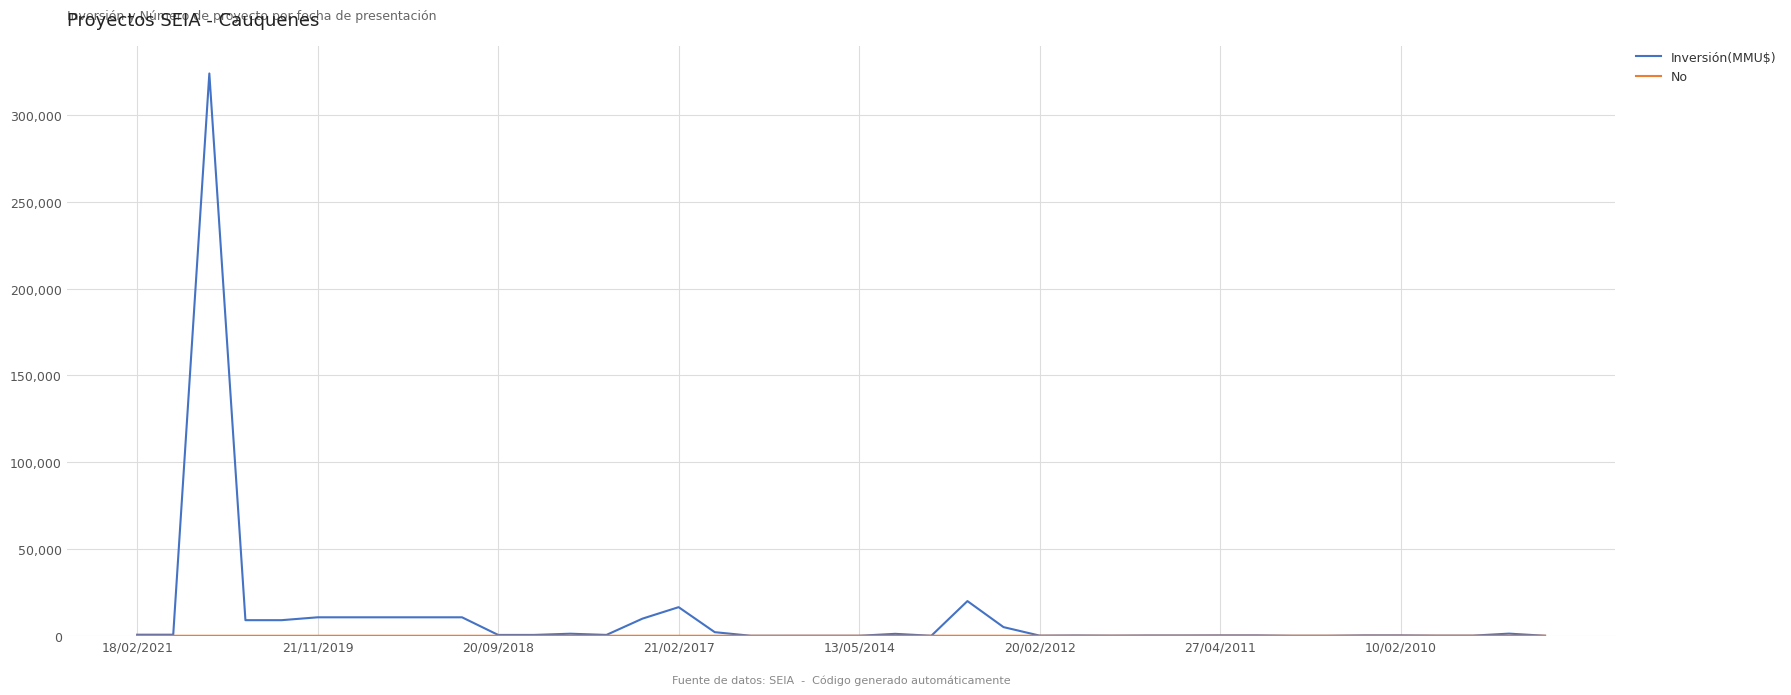

What is the highest value of the Inversión(MMU$) series?

324020